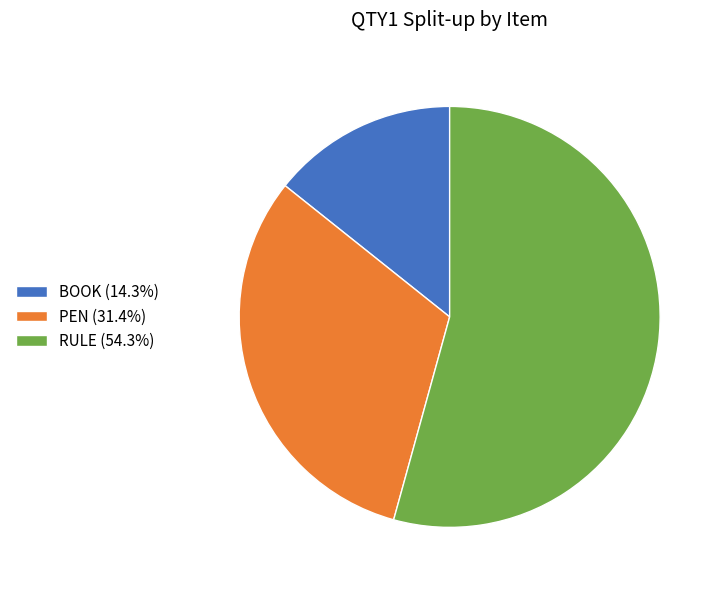

How many segments does this pie chart have?

3